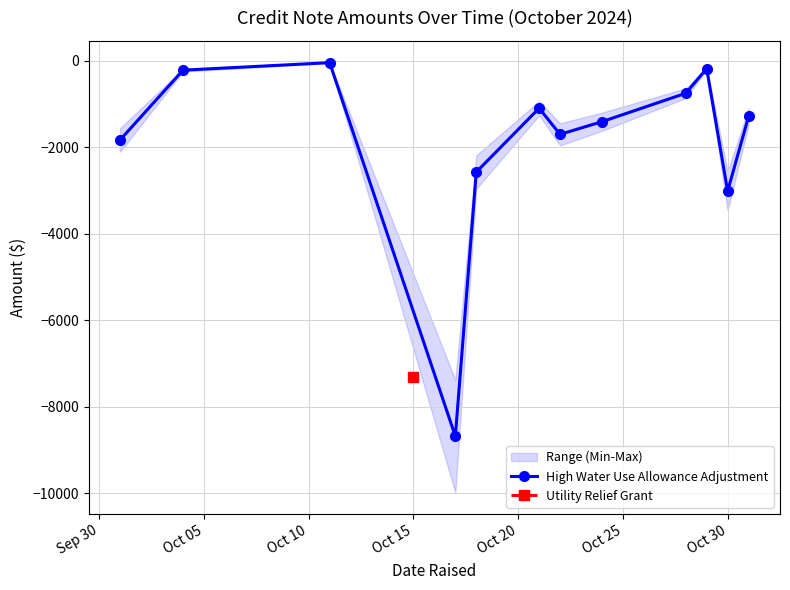

In High Water Use Allowance Adjustment, how many points are higher than both neighbors (excluding endpoints)?

3